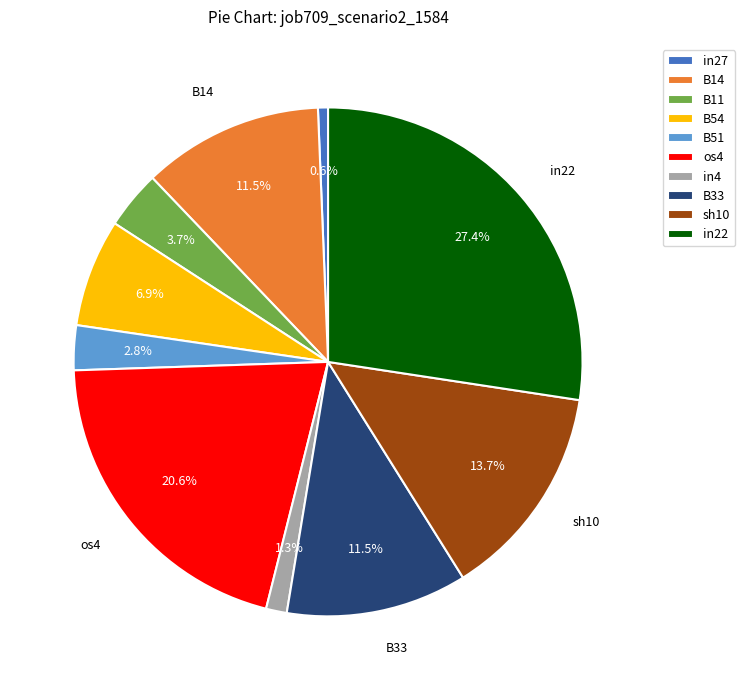

Which slice is the largest?

in22